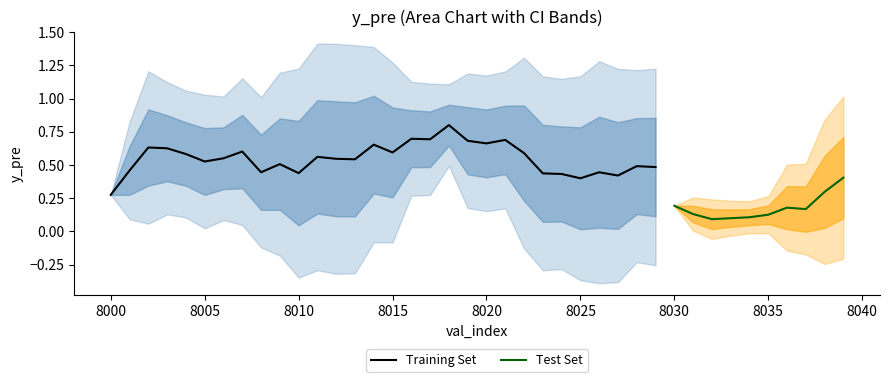

Does the chart display data point markers on the line(s)?

No